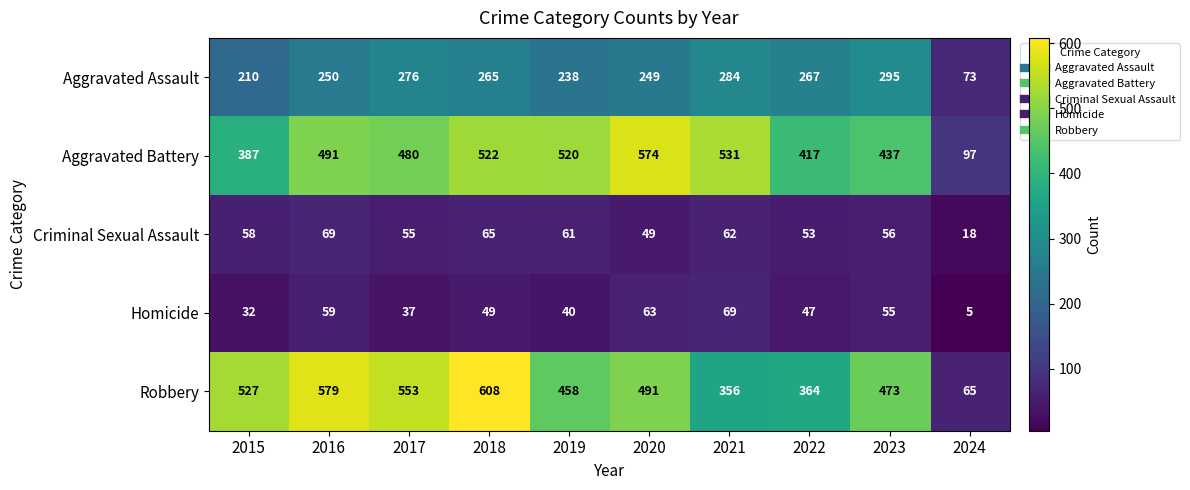

What is the smallest value displayed?

5